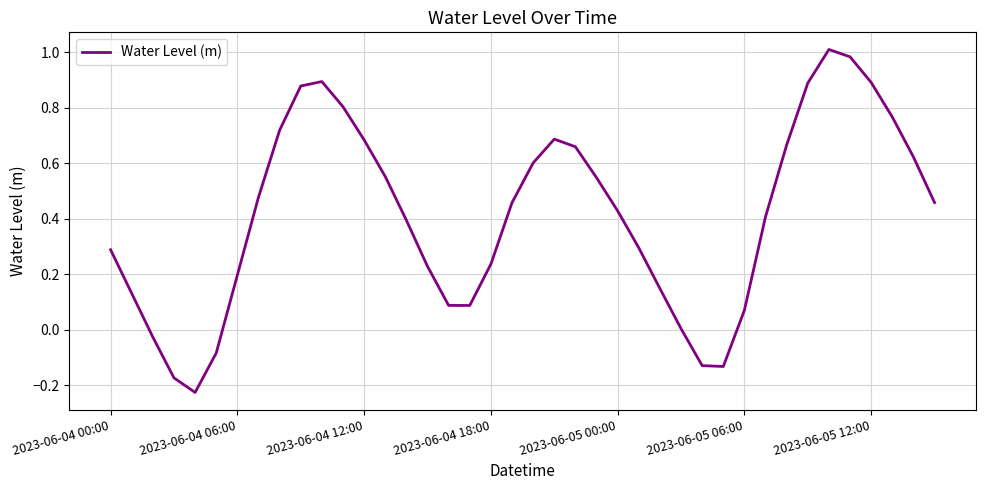

What is the difference between the maximum and minimum values?

1.2